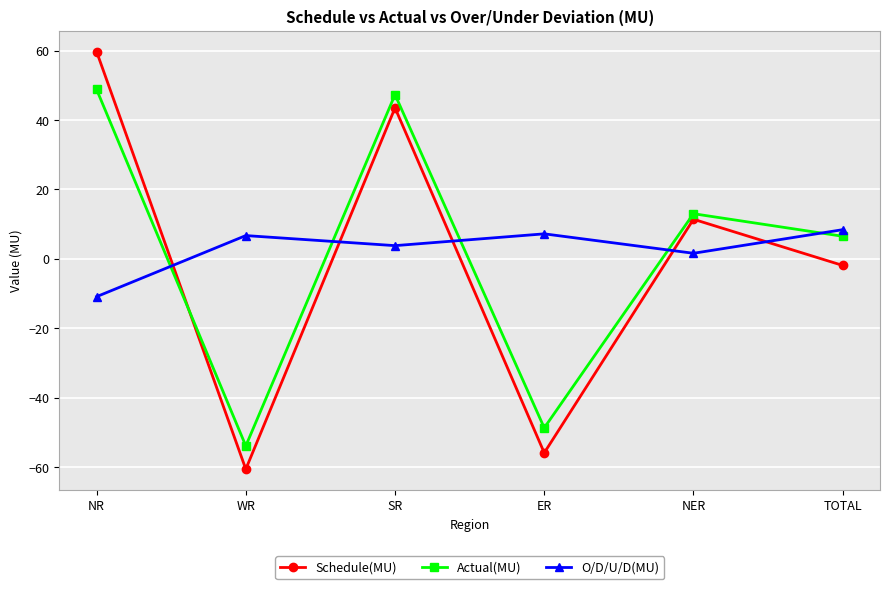

True or false: Actual(MU) has a value of 25.6 at SR.

False